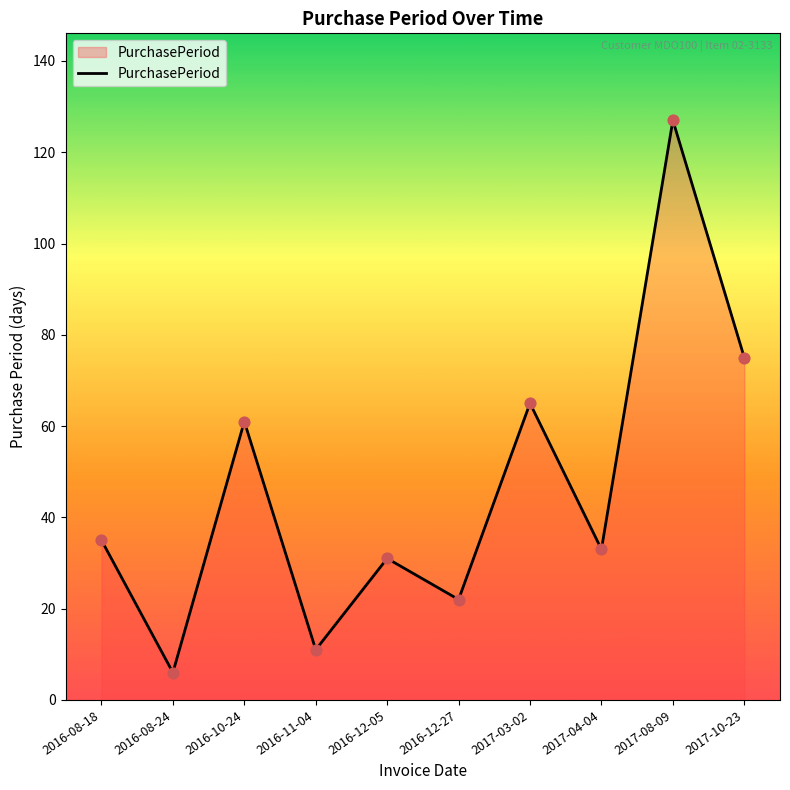

Between 2016-12-27 and 2017-10-23, which is larger?

2017-10-23